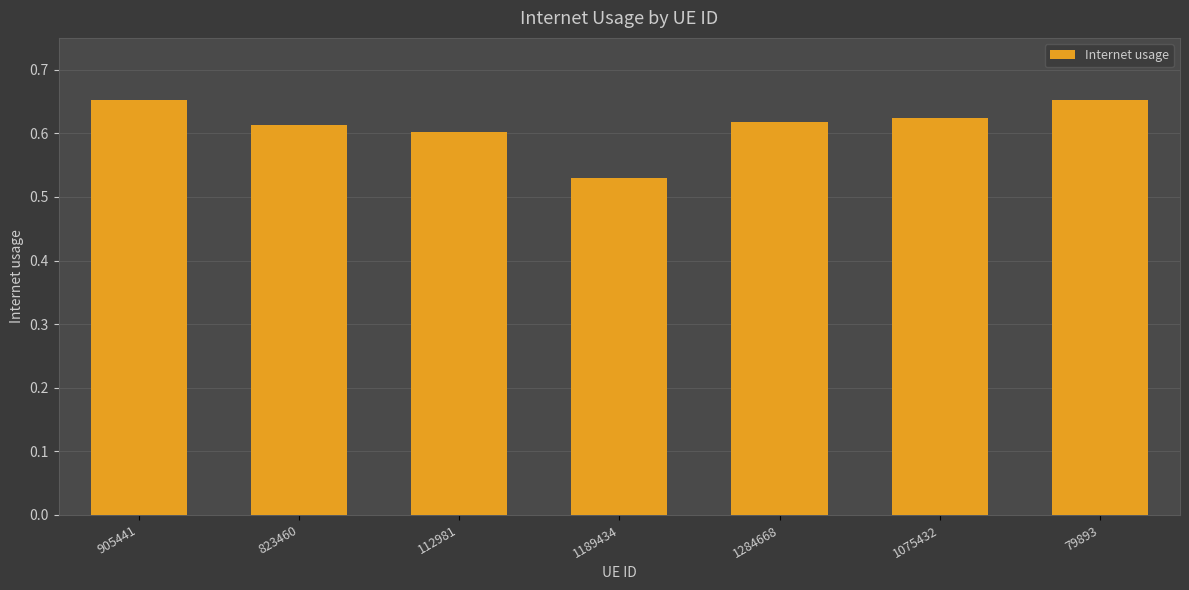

What is the sum of all values?

4.3